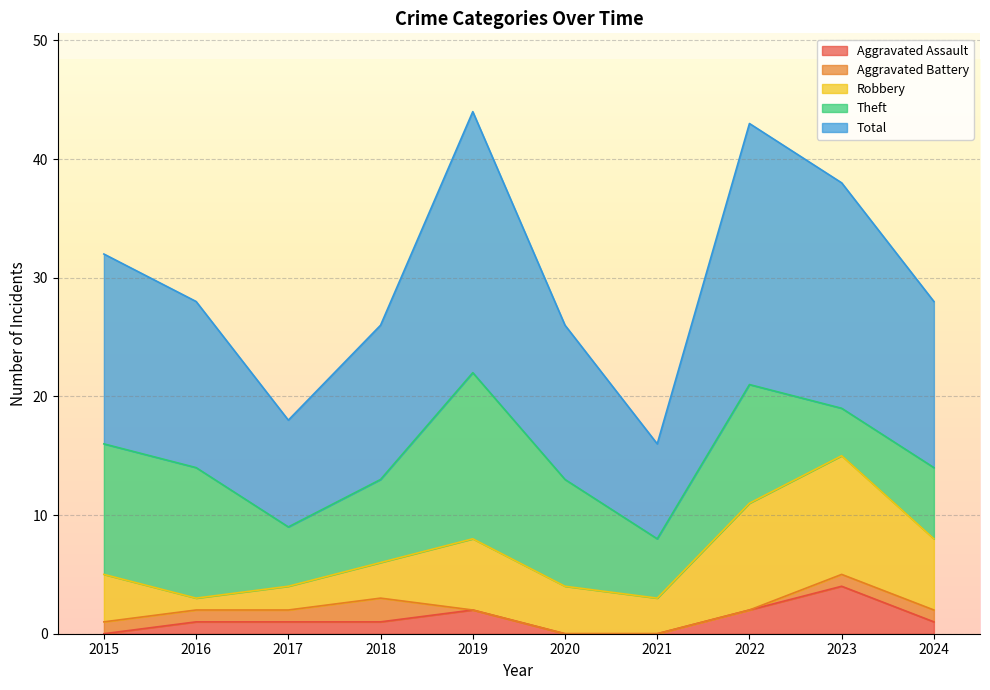

At which category does the chart reach its peak across all series?

2019